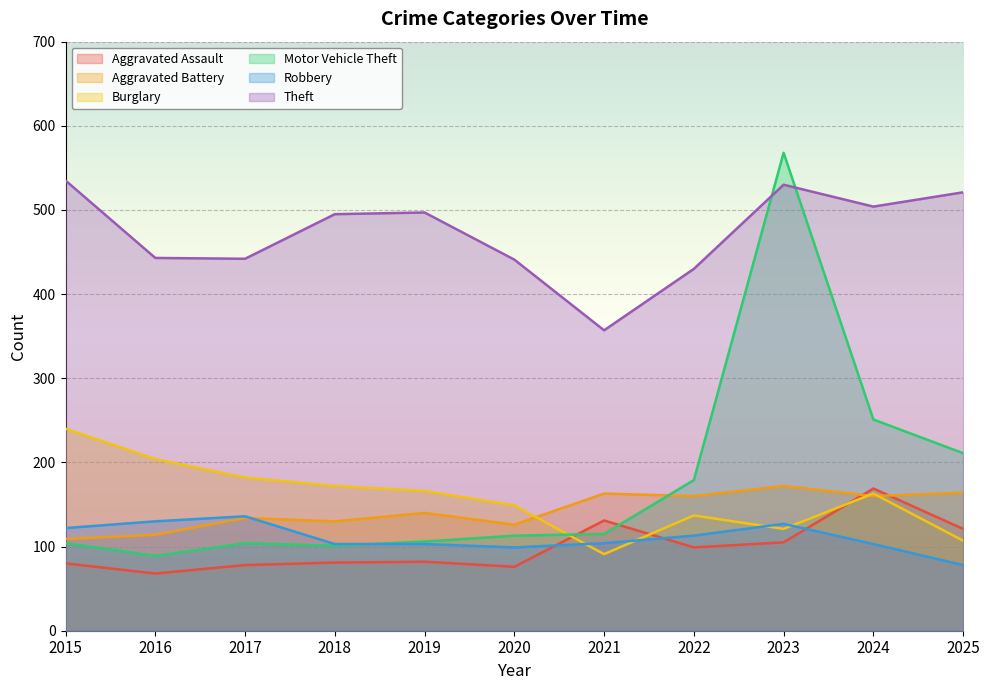

At which label is Motor Vehicle Theft closest to 328?

2024